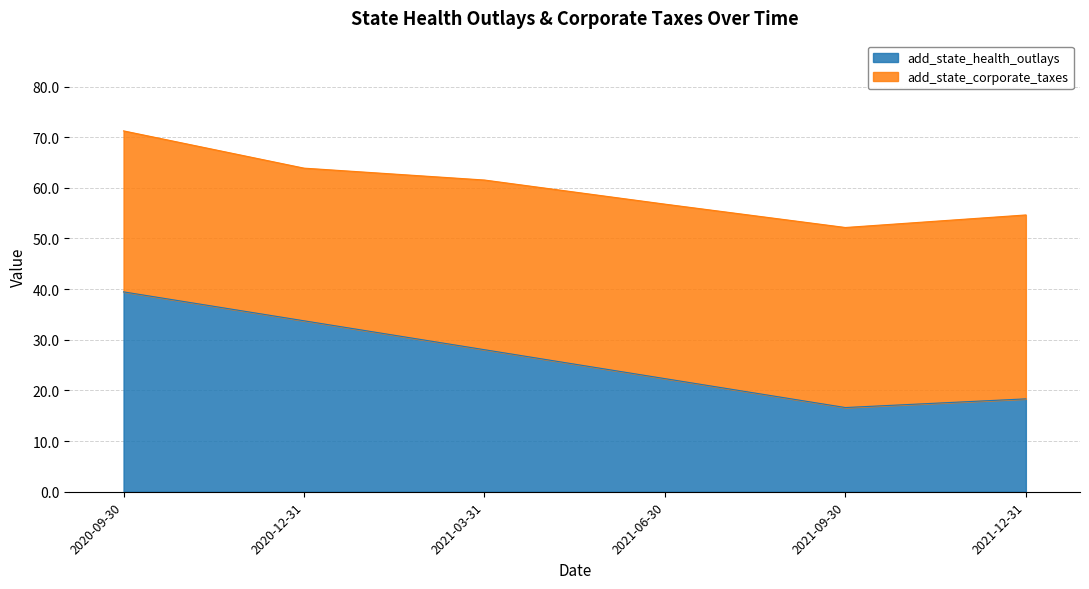

What position from the right is 2020-12-31?

5